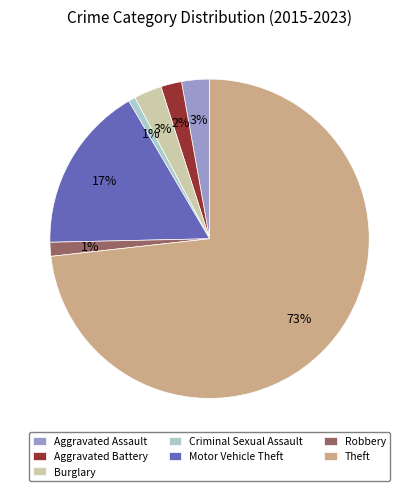

To the nearest percent, what portion does Motor Vehicle Theft represent?

17%